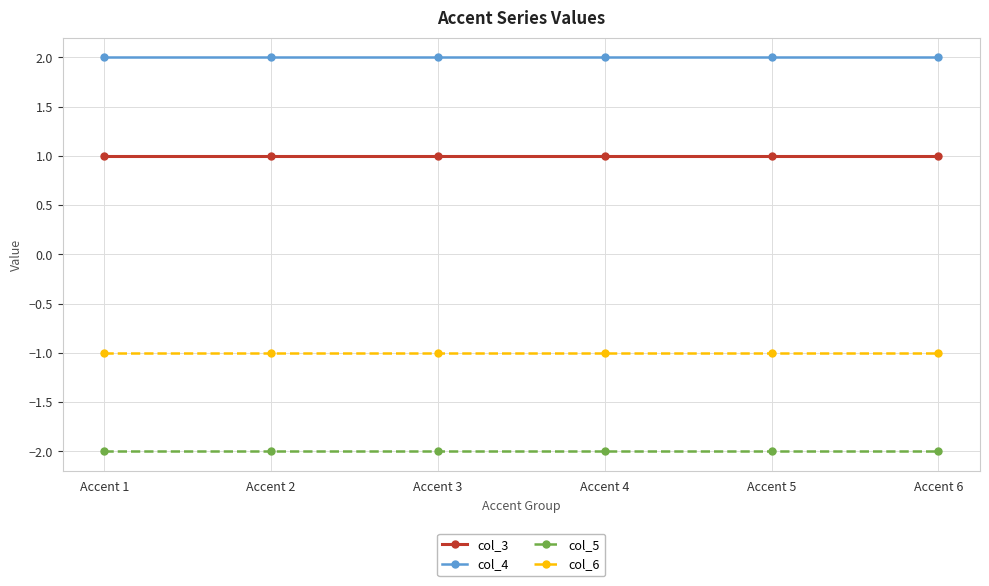

Does the chart have visible grid lines?

Yes